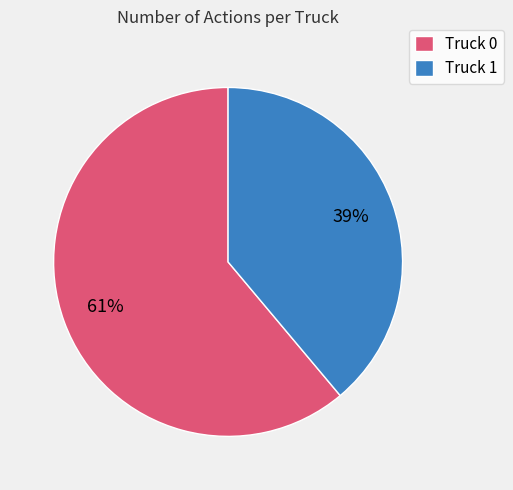

Do Truck 0 and Truck 1 together represent more than half of the pie?

Yes